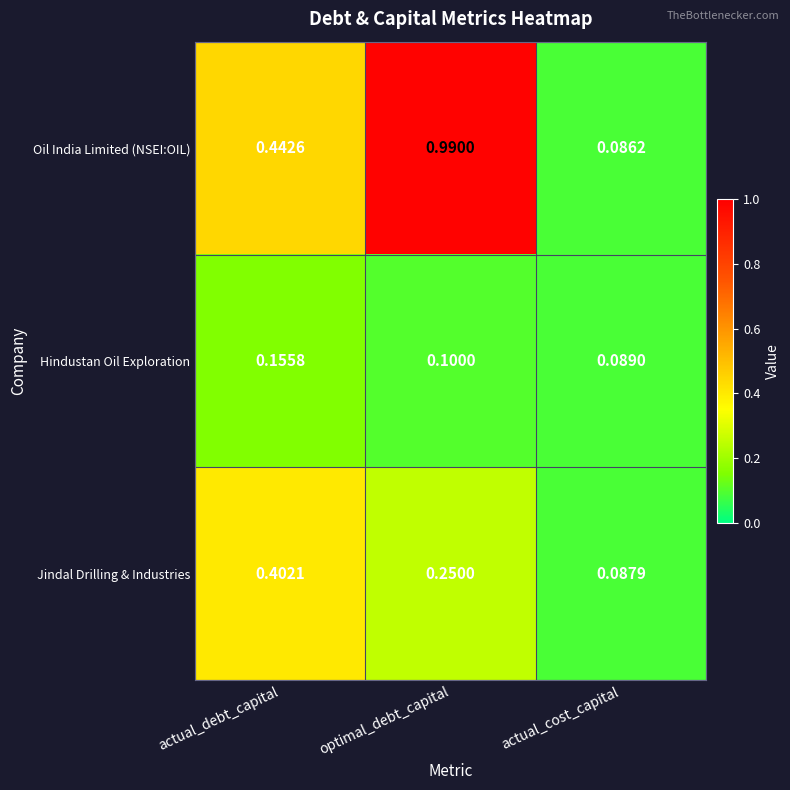

Rank the categories by Hindustan Oil Exploration value from highest to lowest.

actual_debt_capital, optimal_debt_capital, actual_cost_capital